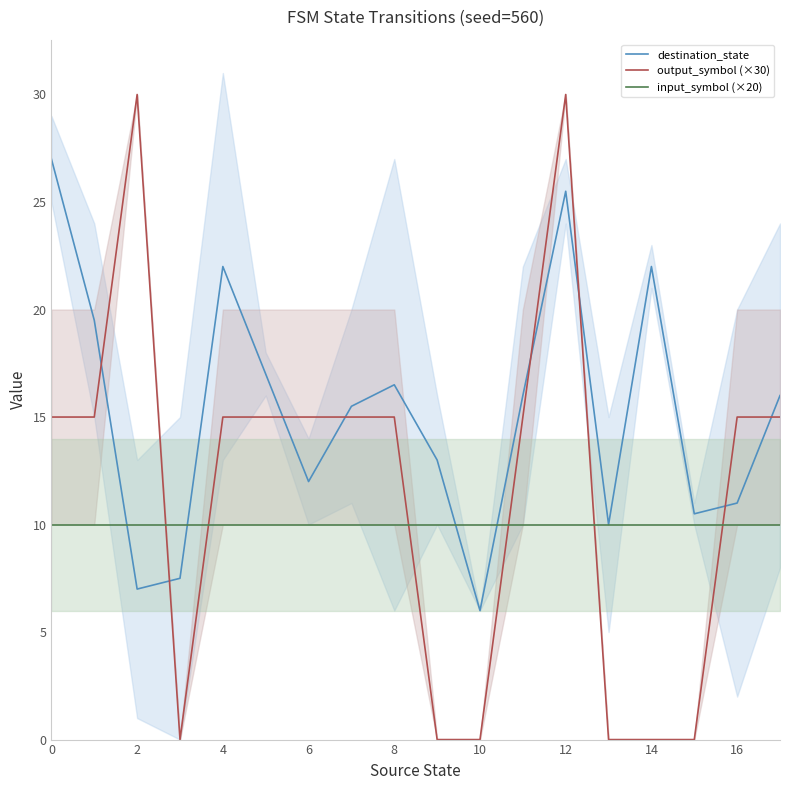

What is the value of the destination_state point at the 1st from the left?

27.0